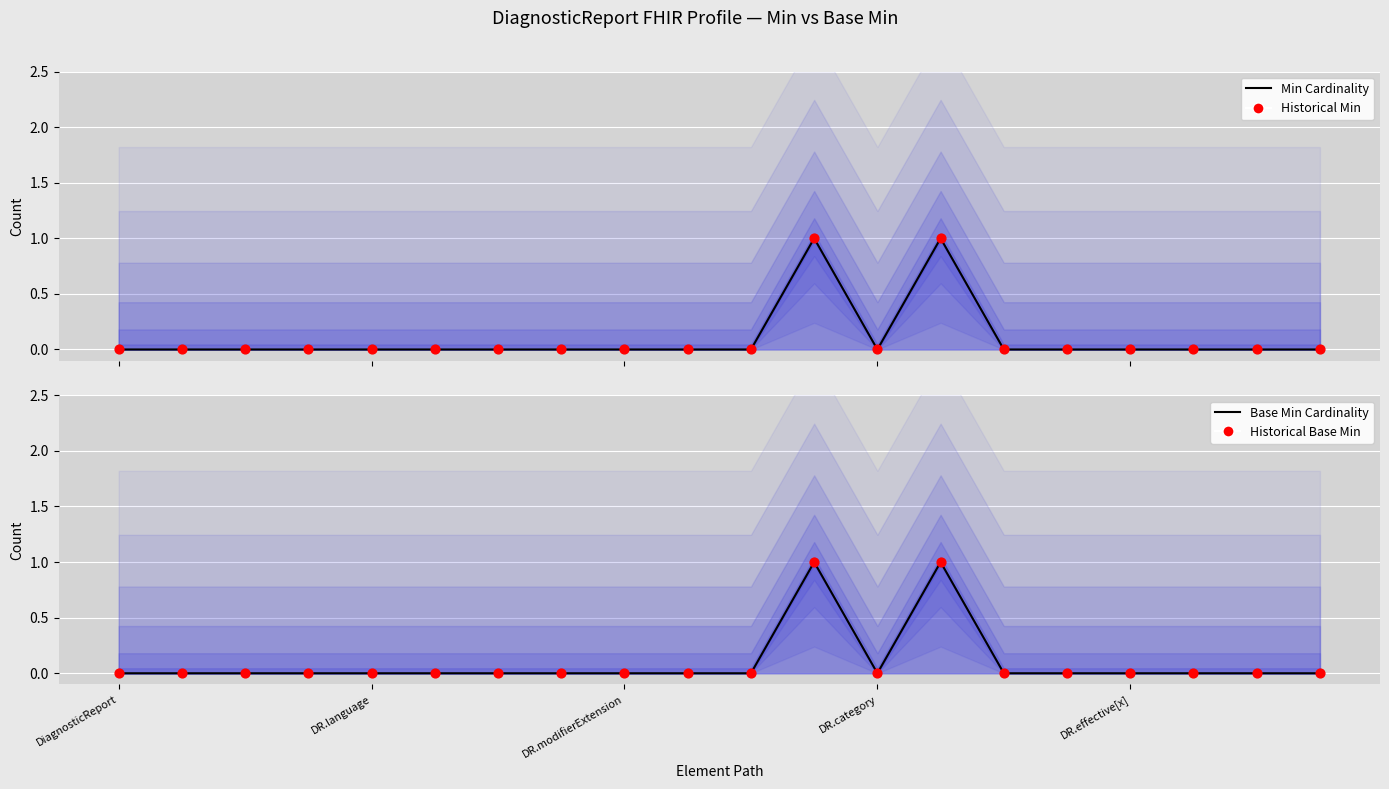

Which series contains the highest Y value?

Min Cardinality